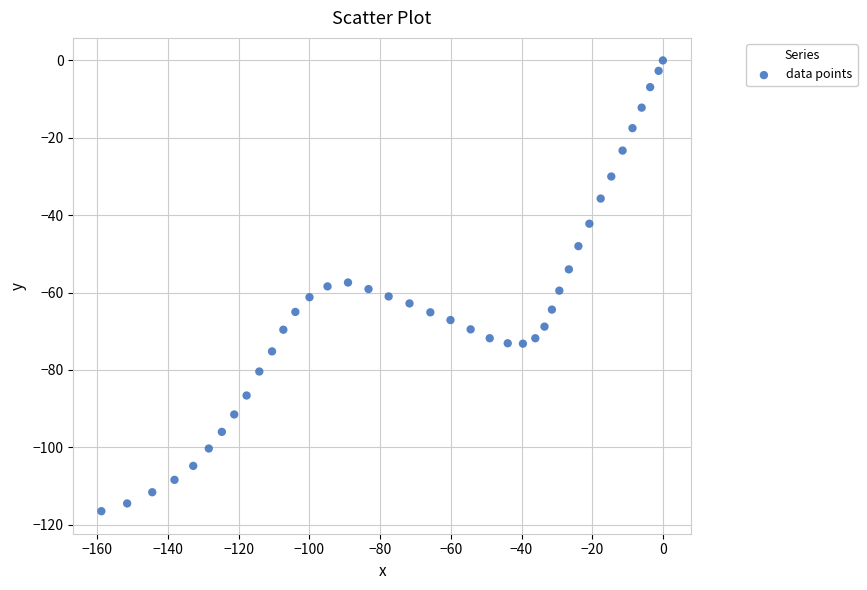

What is the range of X values (max minus min)?

158.9